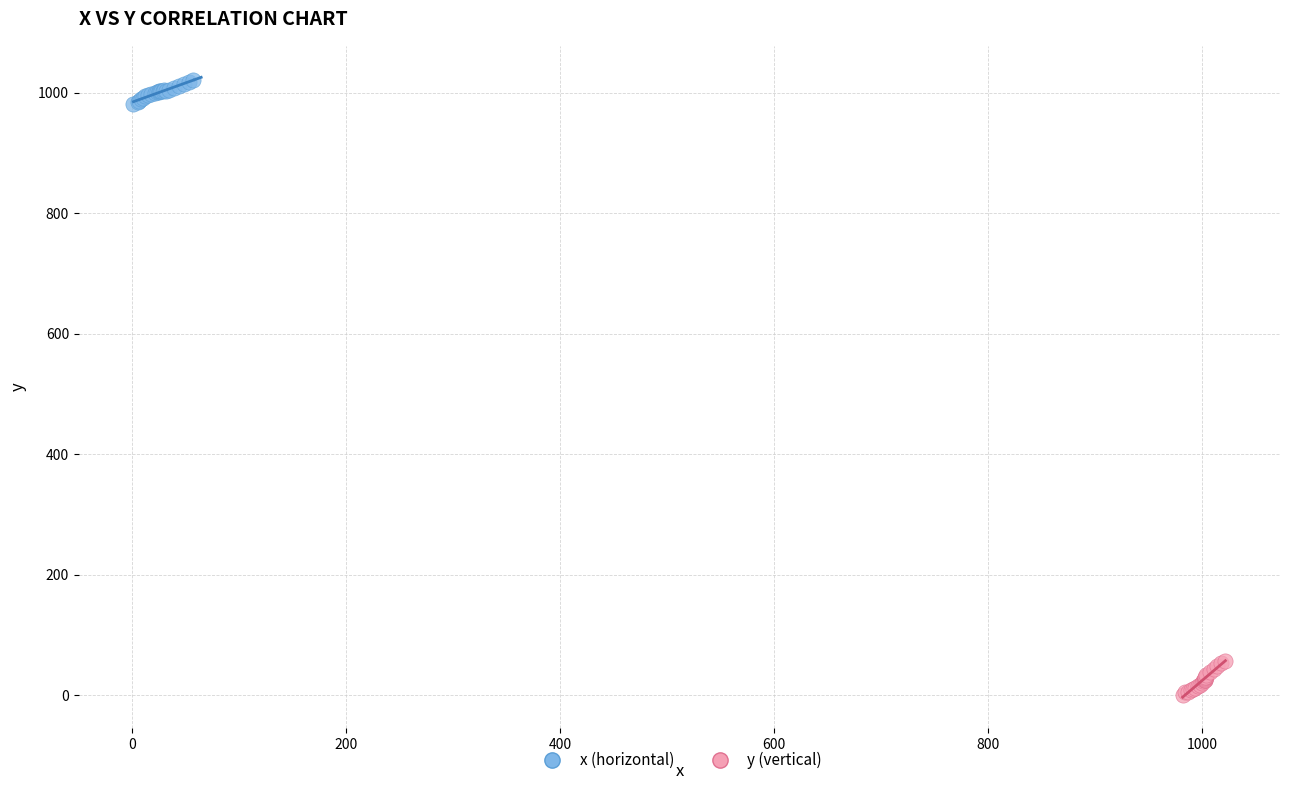

Which series reaches the maximum Y coordinate?

x (horizontal)